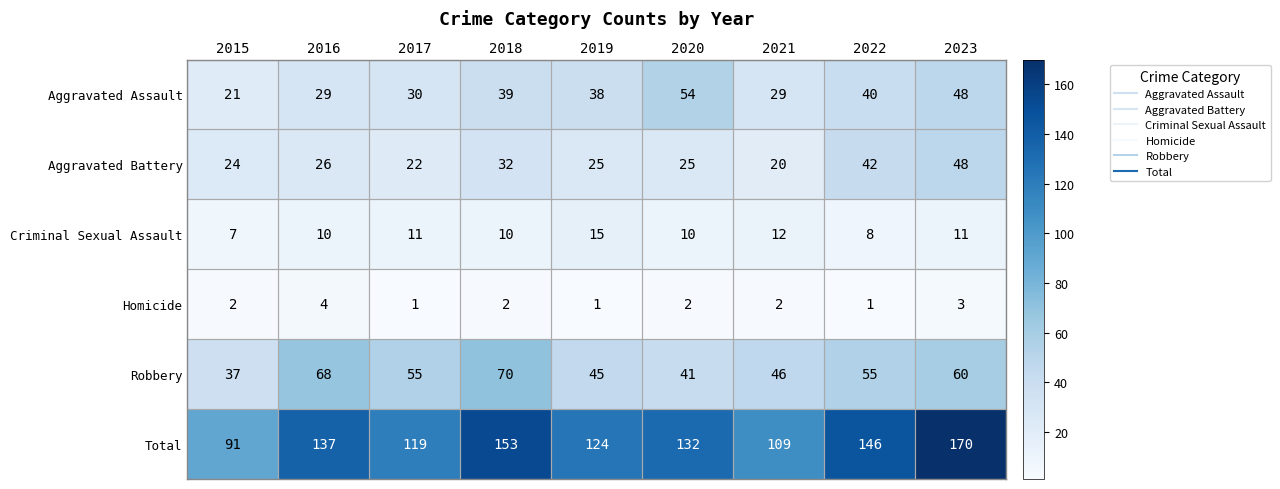

Where does the Aggravated Battery series first go above 25?

2016